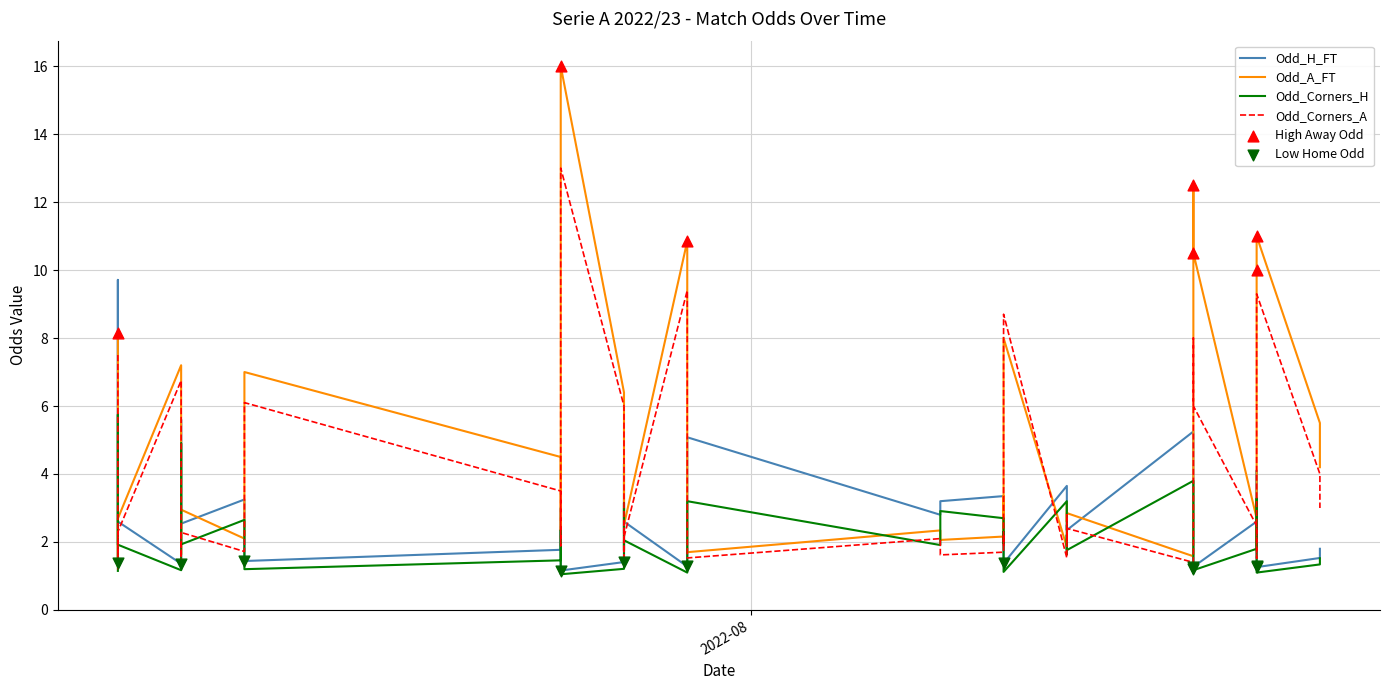

Which series reaches the minimum Y coordinate?

Odd_Corners_H